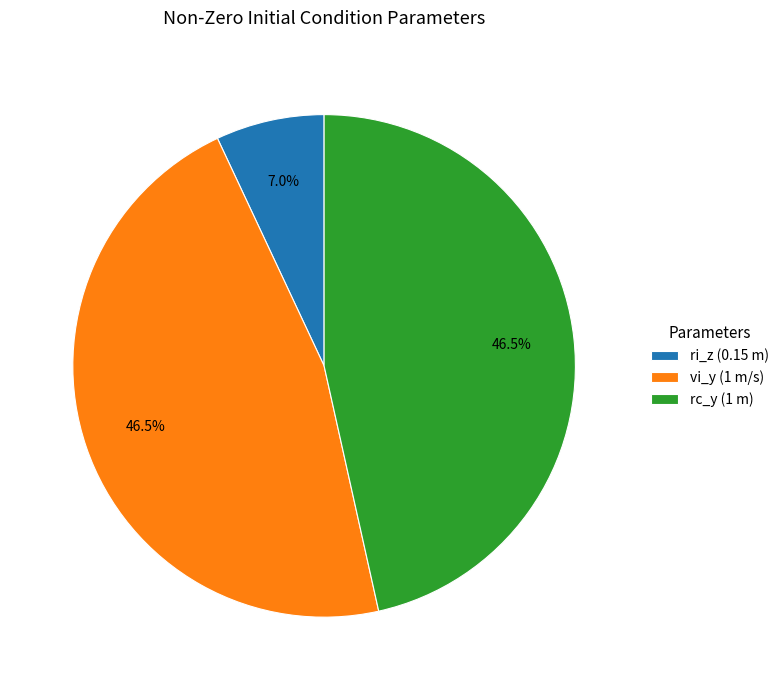

Does ri_z (0.15 m) represent more than half of the total?

No